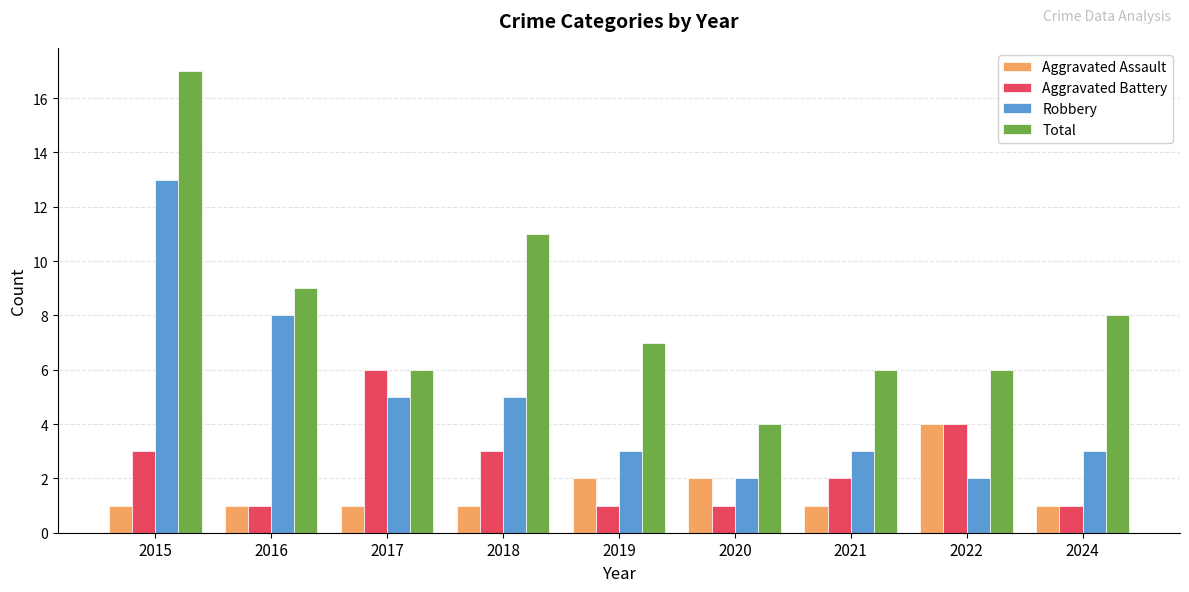

Which category has the highest value in the Aggravated Assault series?

2022